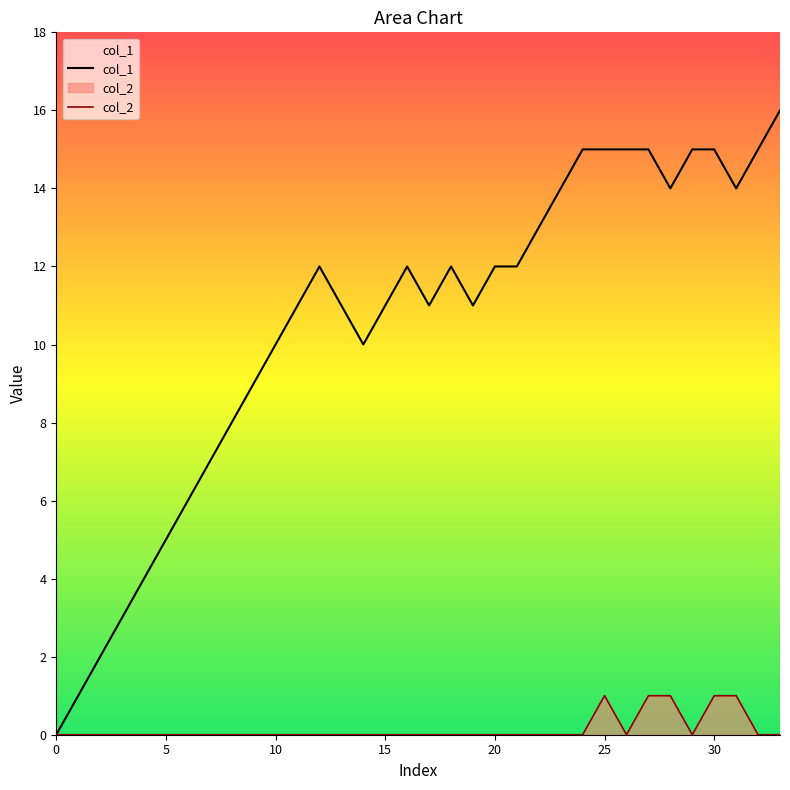

Between 14 and 30, which is larger?

30